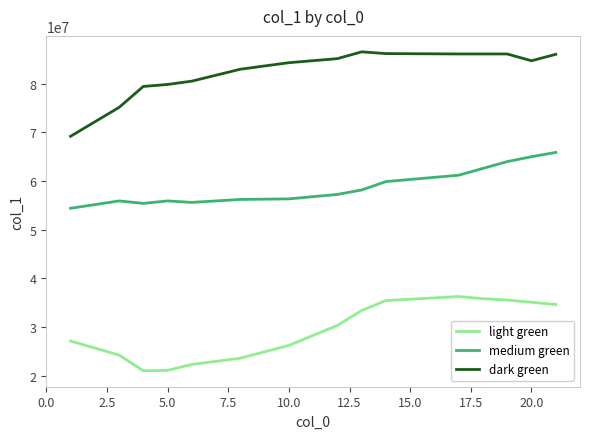

True or false: medium green and dark green cross at least once.

False